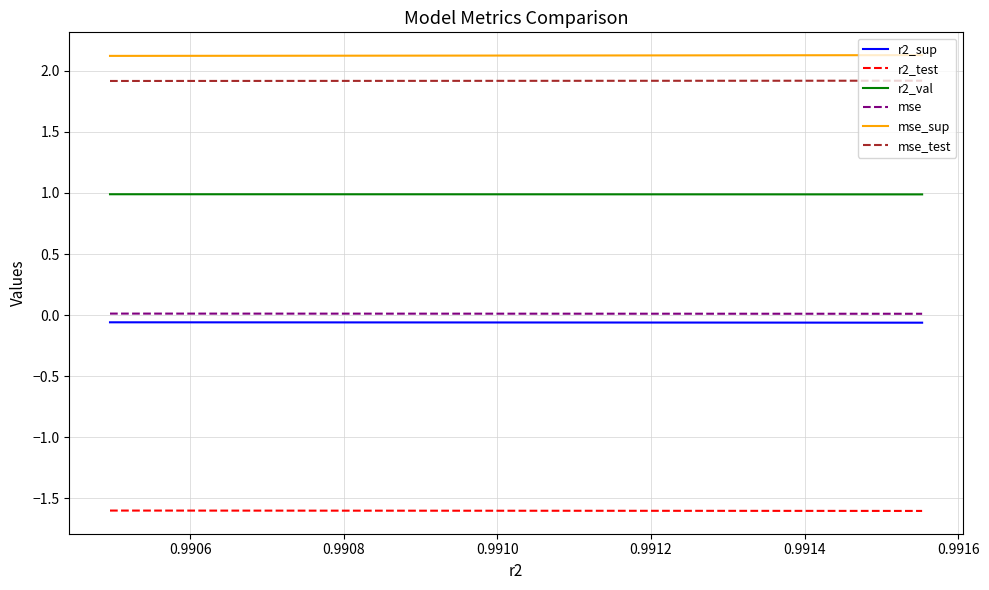

Which series has the largest total across all categories?

mse_sup